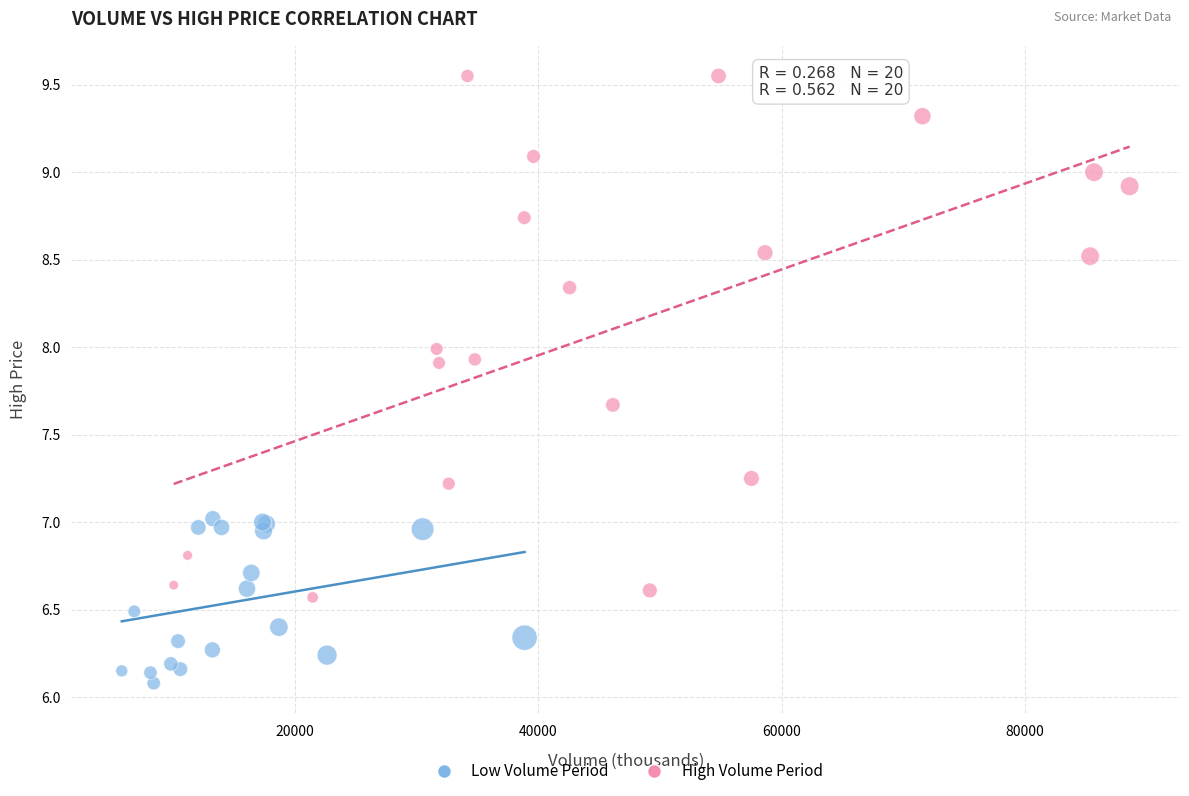

What are all the series names shown in the legend?

Low Volume Period, High Volume Period